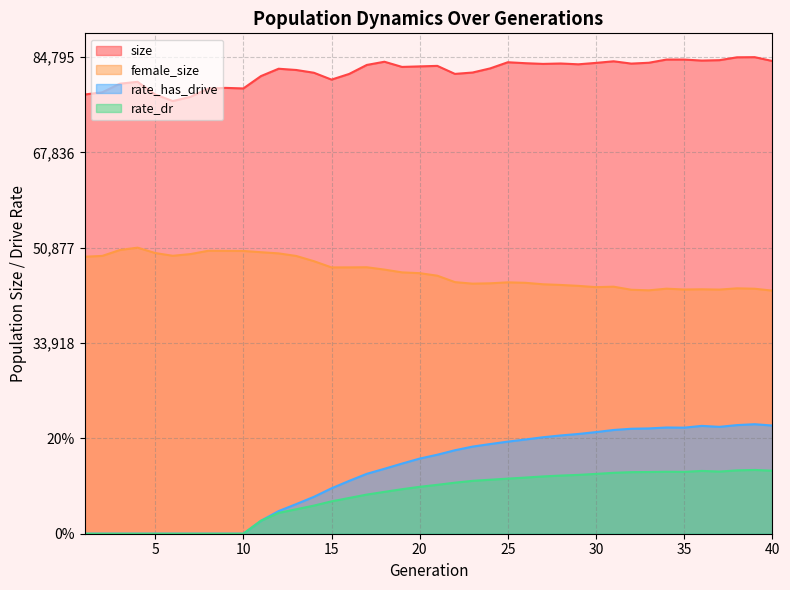

What is the value of the rate_dr point at the 39th from the left?

0.1